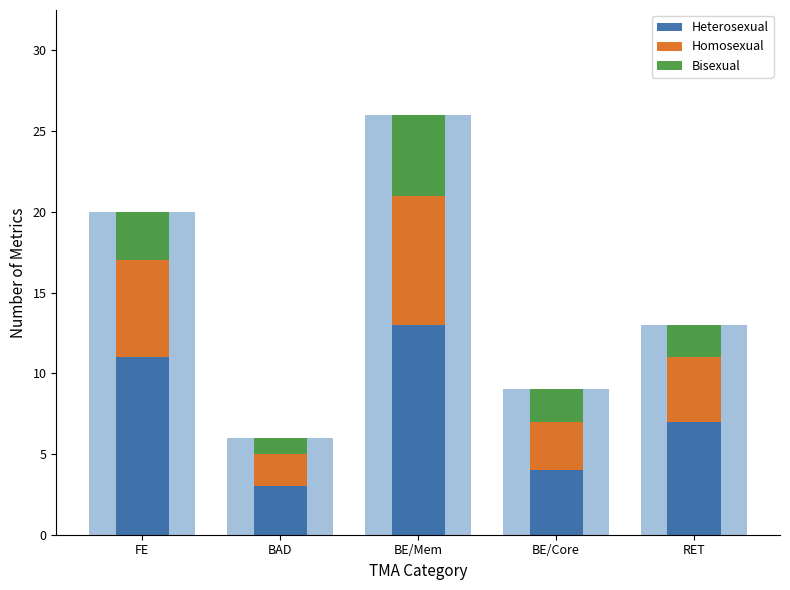

Which label corresponds to the smallest value in the chart?

BAD